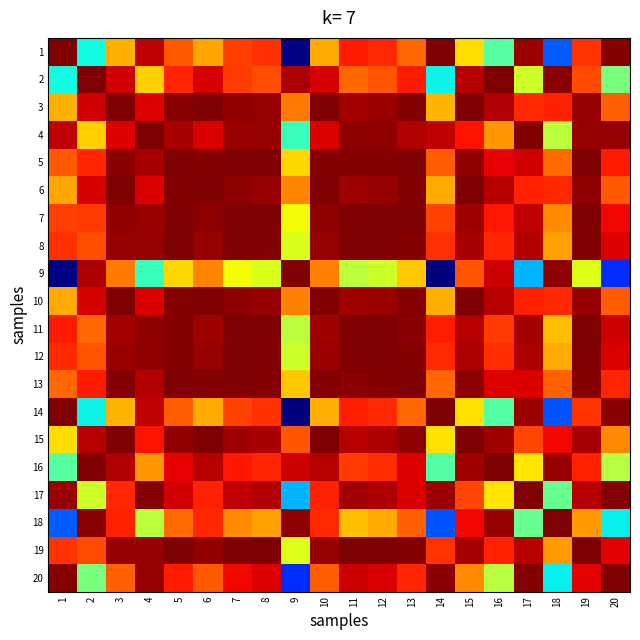

At how many categories does at least one series exceed 0?

20